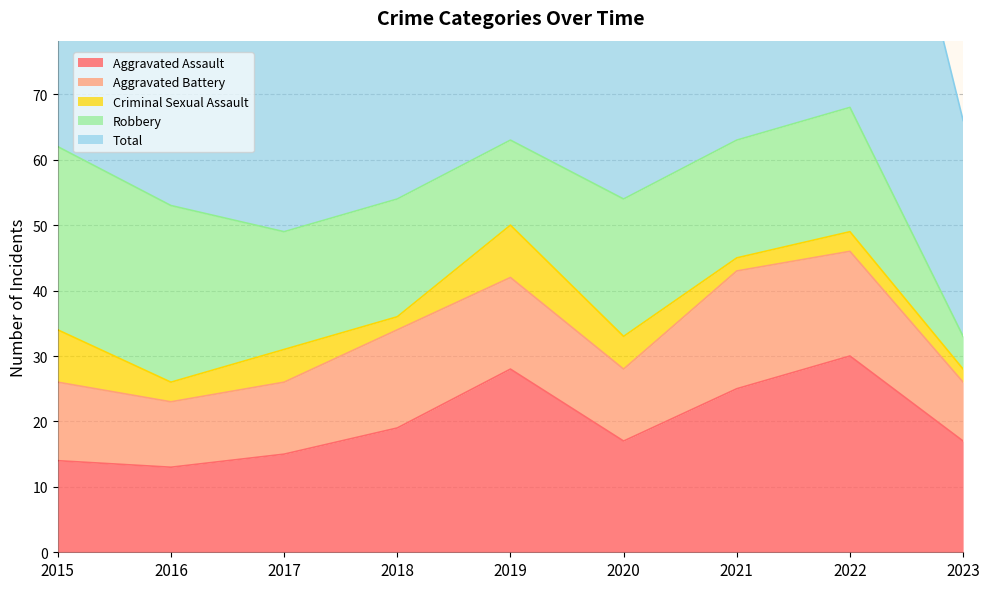

True or false: Criminal Sexual Assault and Aggravated Battery cross at least once.

False